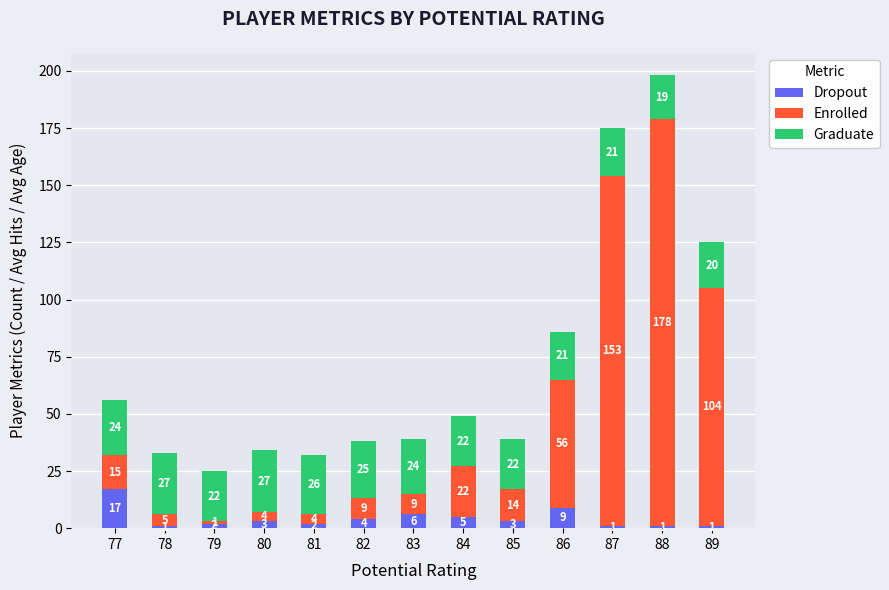

What is the difference between the second highest and second lowest values in the Dropout series?

8